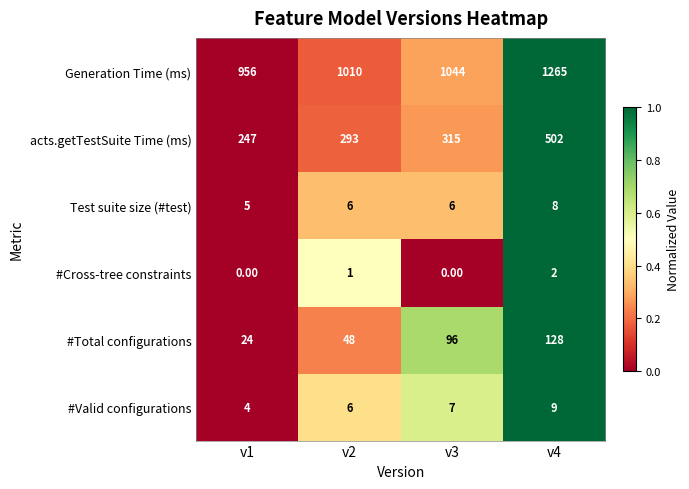

Between v1 and v2, which series saw the biggest shift?

Generation Time (ms)